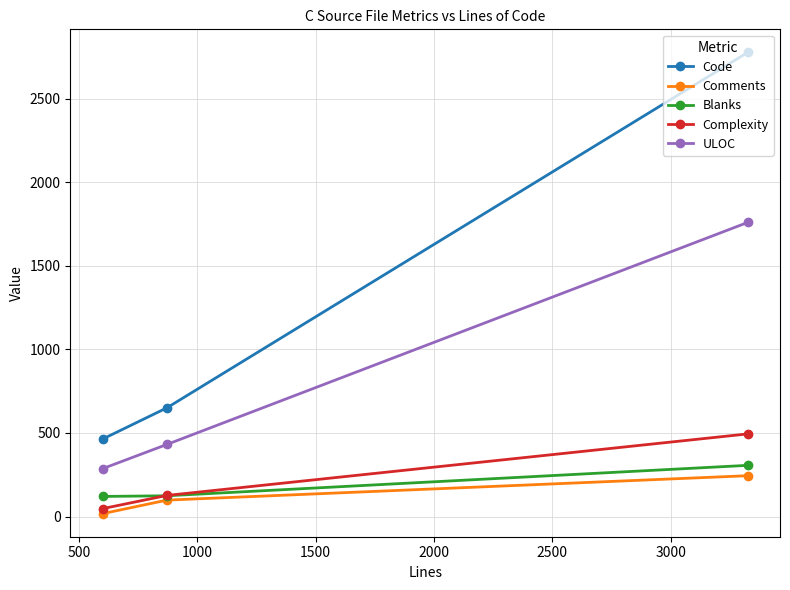

Which series has the largest total across all categories?

Code